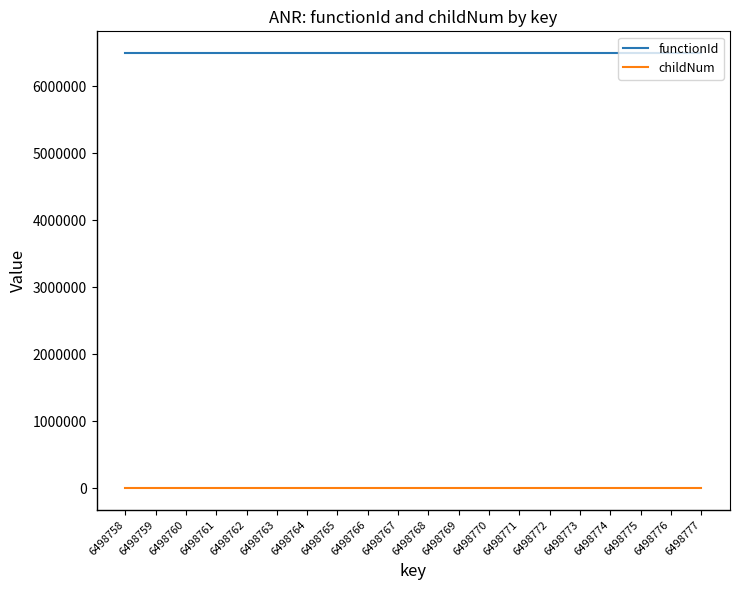

What is the sum of the functionId values at 6498770 and 6498774?

12997514